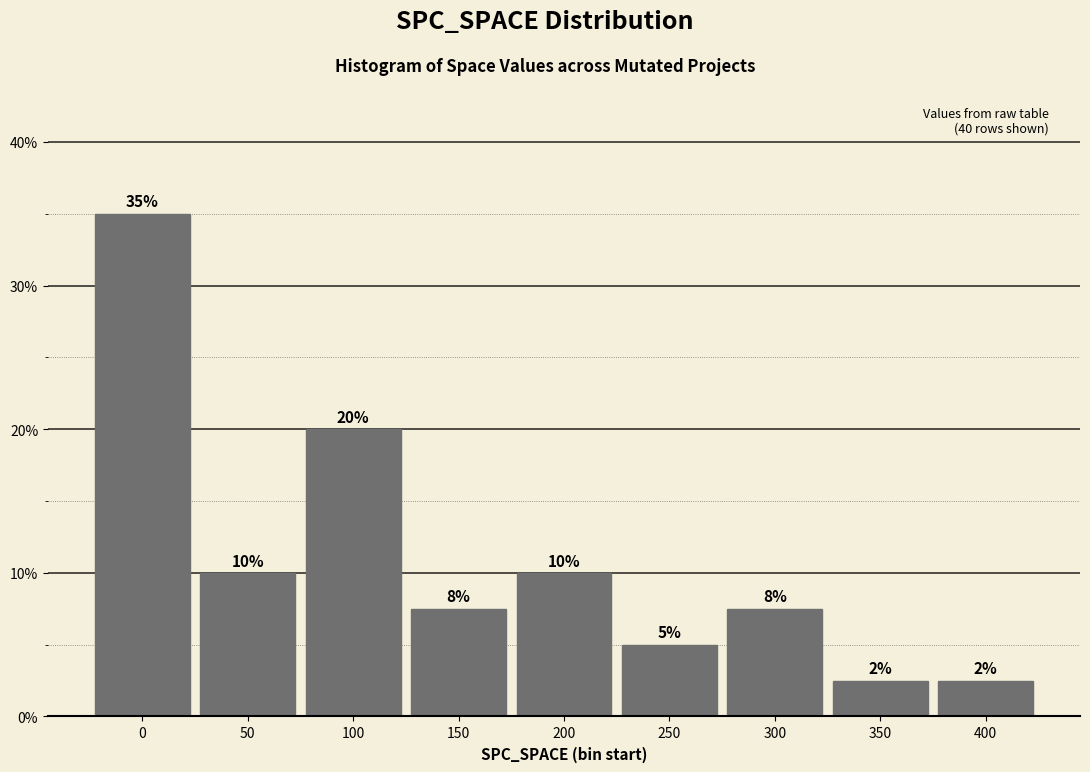

What is the maximum value shown in the chart?

35.0